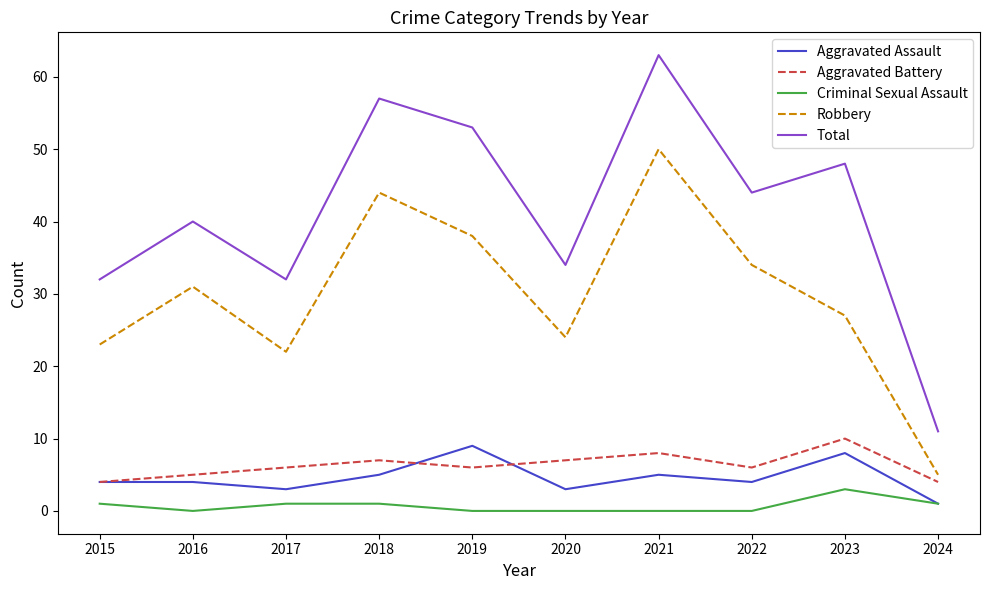

Which series has the largest total across all categories?

Total